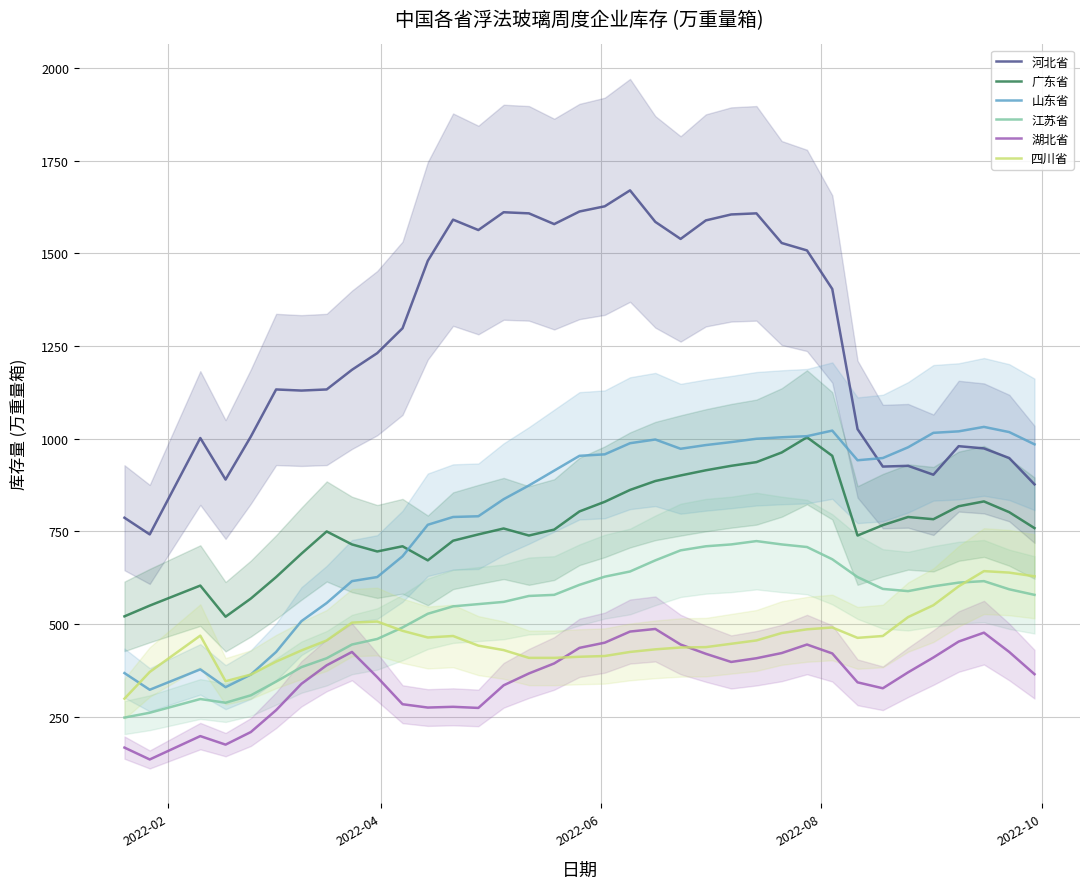

What are all the series names shown in the legend?

河北省, 广东省, 山东省, 江苏省, 湖北省, 四川省